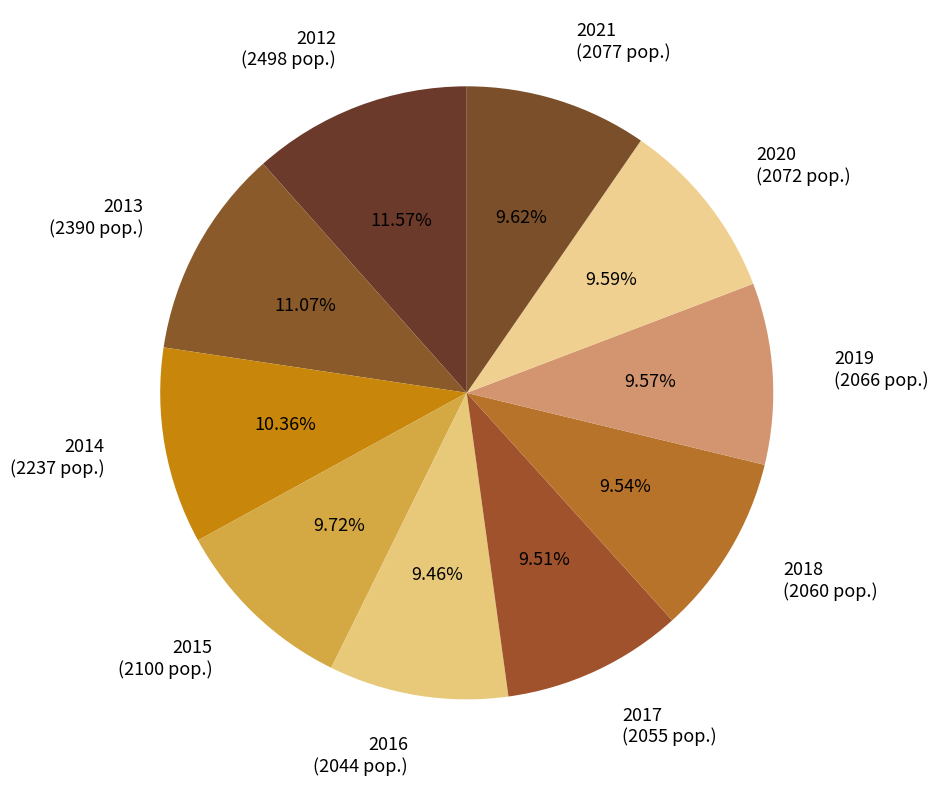

The 2012 slice represents 12% of the pie. True or false?

True